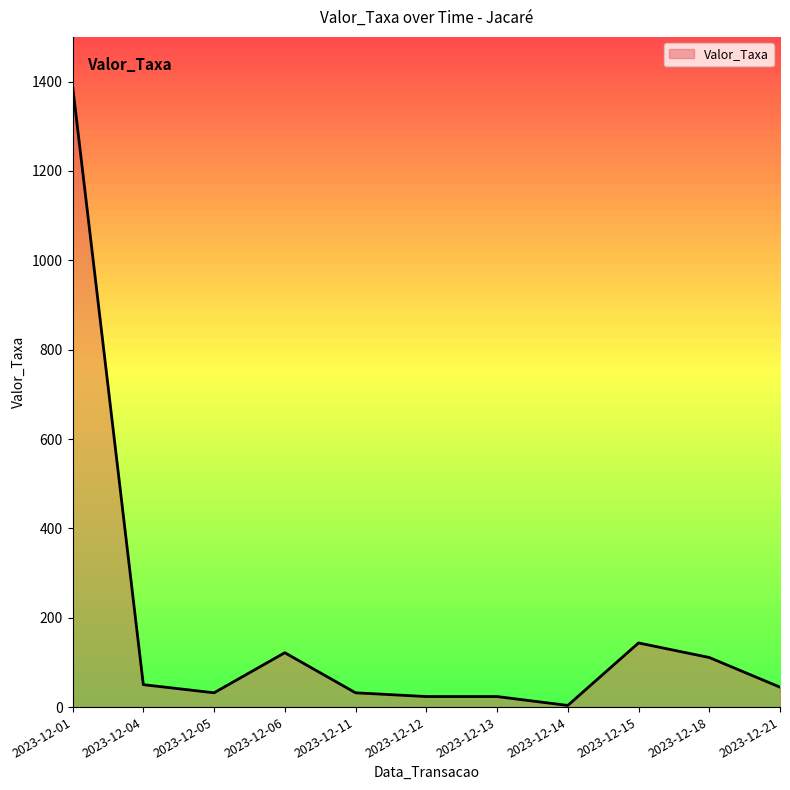

Where is the first local maximum?

2023-12-06